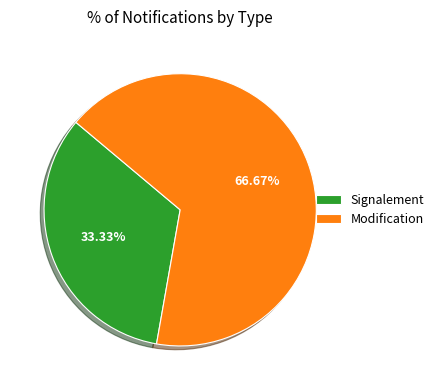

To the nearest percent, what is the difference between the Signalement and Modification slice percentages?

33%